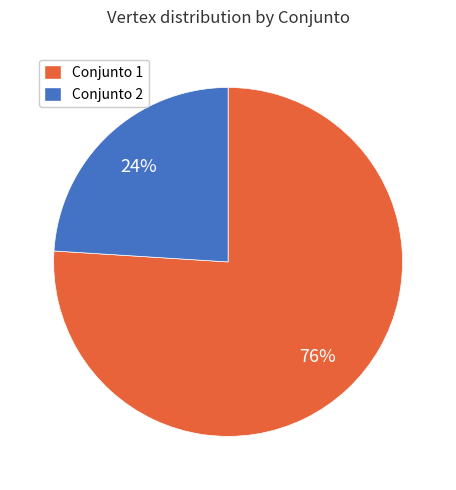

To the nearest percent, what is the average slice percentage?

50%